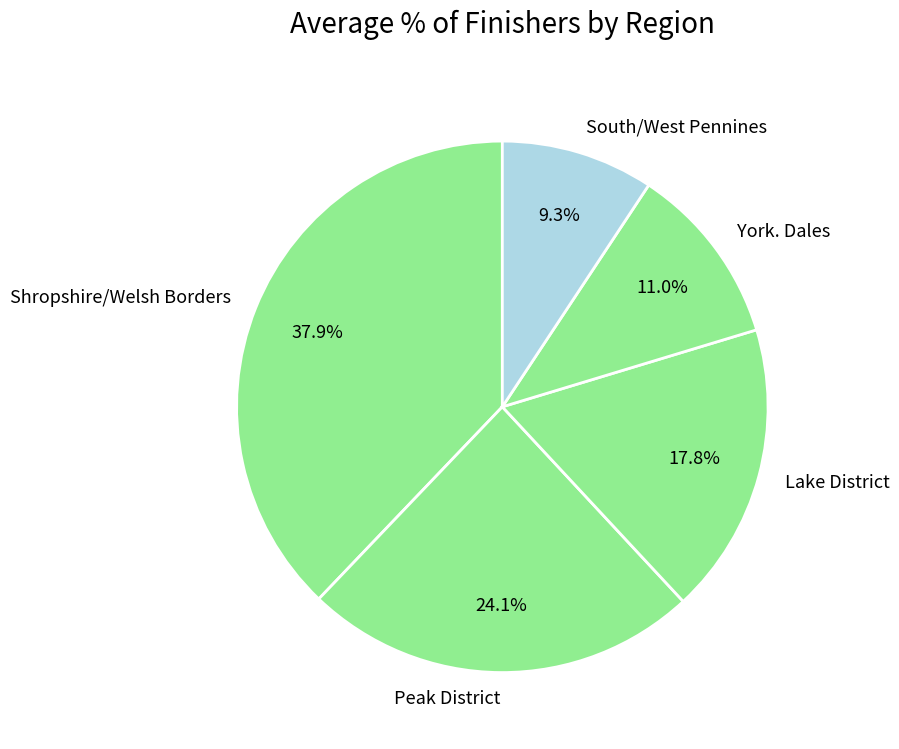

Does Peak District account for over 50% of the chart?

No